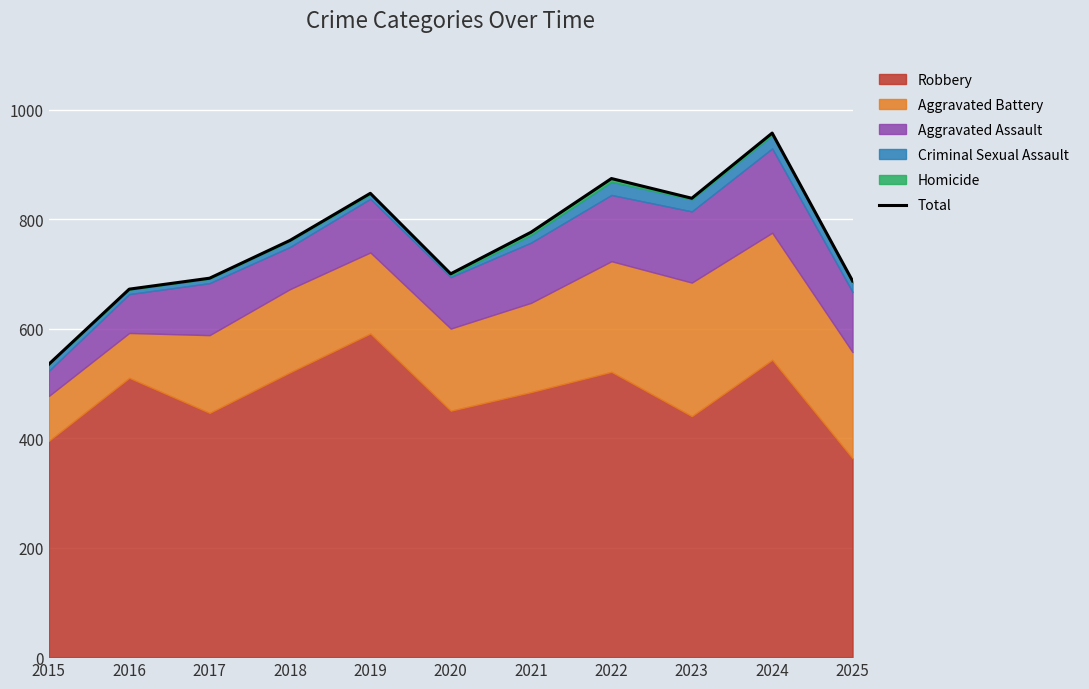

The chart shows a value of 672 at 2016. True or false?

True